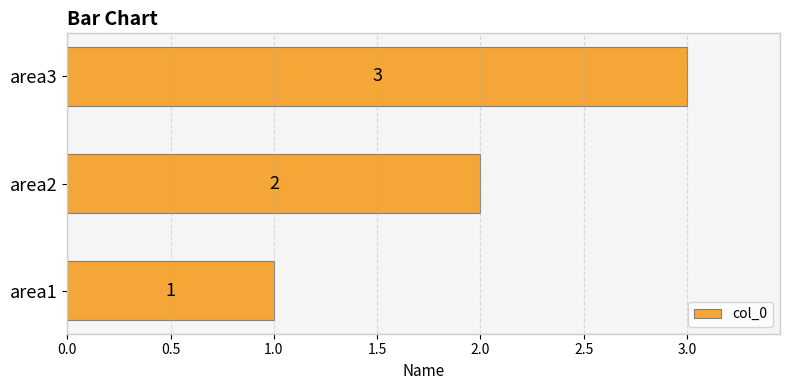

Count the values in the range 1 to 3.

3